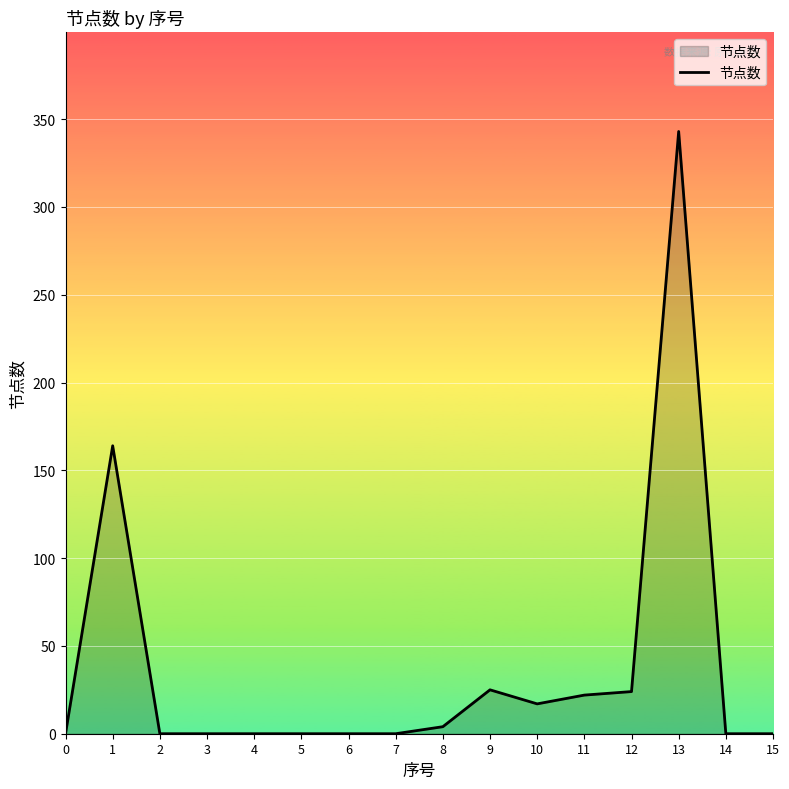

Which category has the highest value across all series?

13